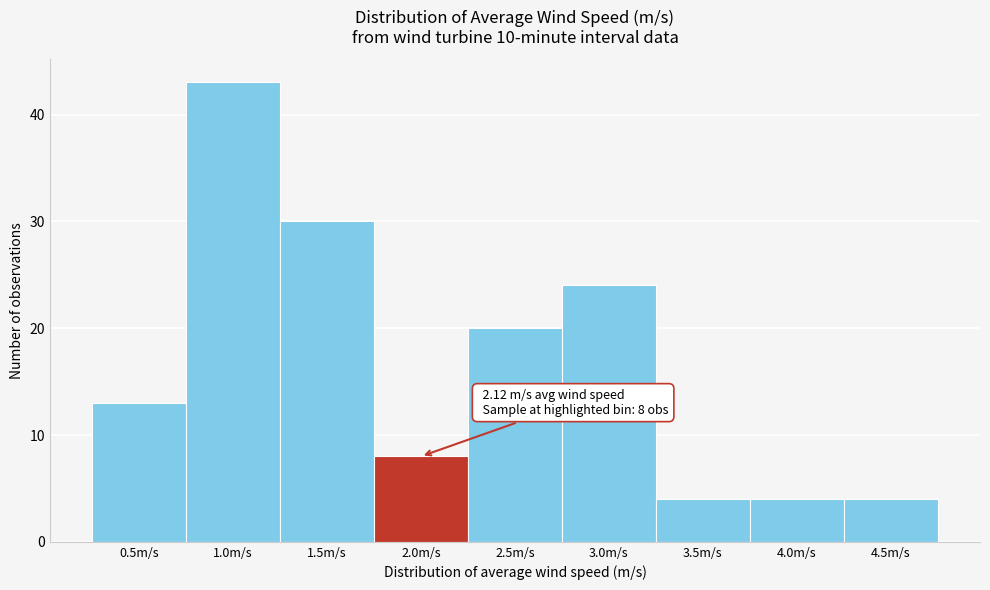

Reading right to left, what are all the values shown in this chart?

4.5m/s=4	4.0m/s=4	3.5m/s=4	3.0m/s=24	2.5m/s=20	2.0m/s=8	1.5m/s=30	1.0m/s=43	0.5m/s=13